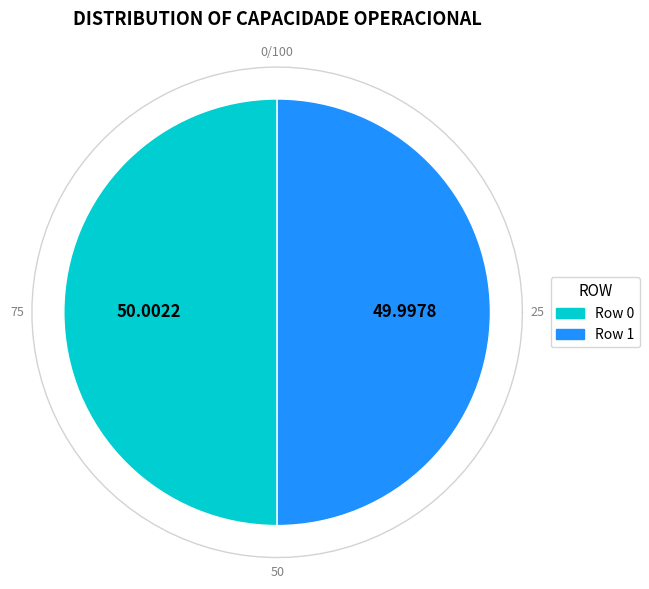

Which category has the biggest portion of the pie?

Row 0